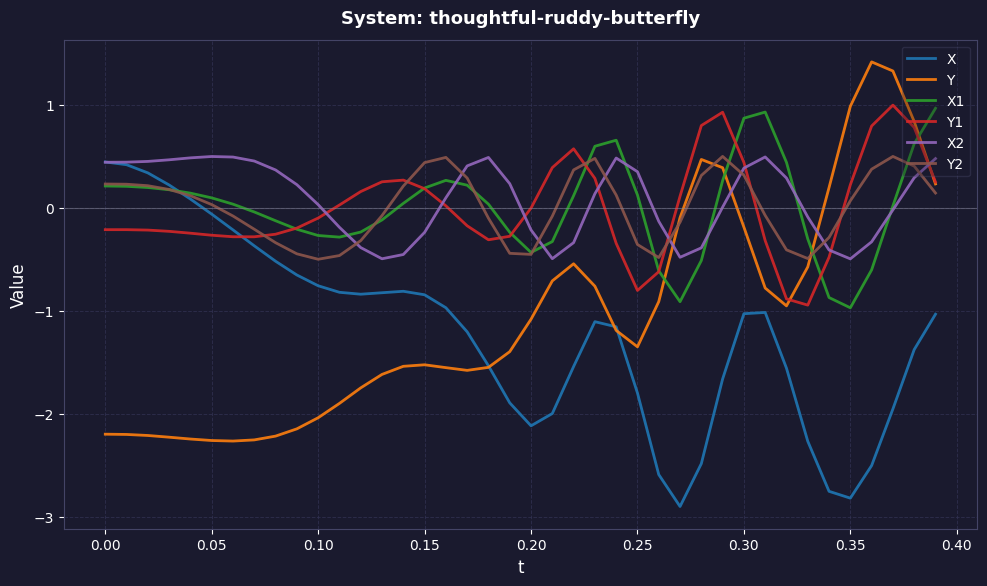

What is the minimum value shown in the chart?

-2.9